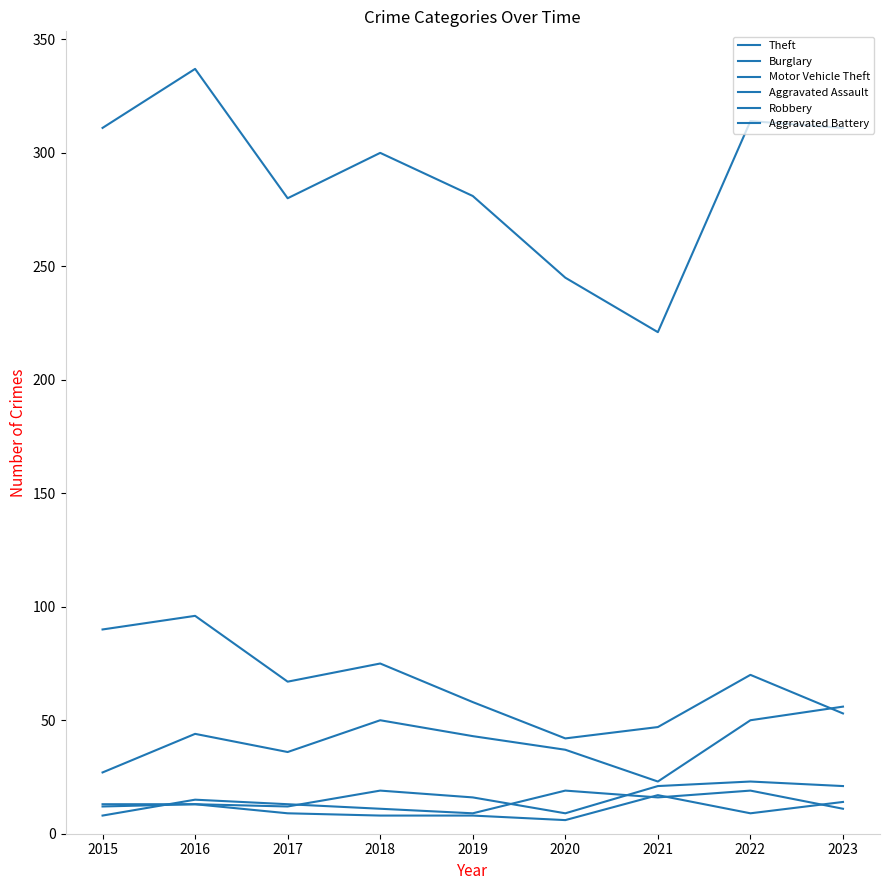

Where is the first local minimum for Aggravated Battery?

2020